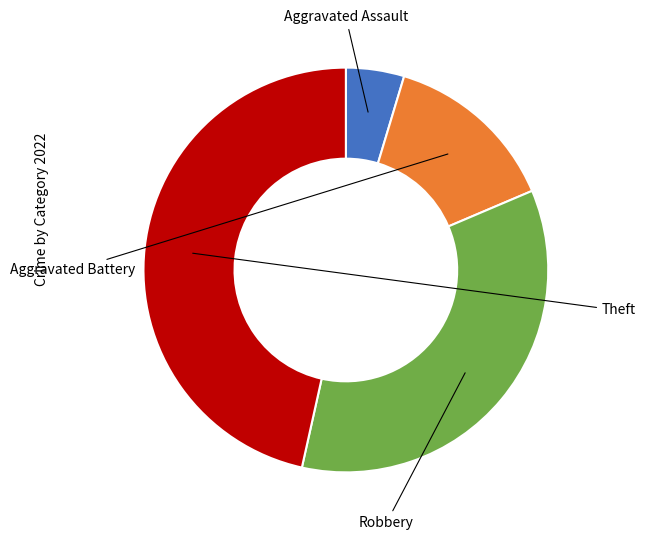

How many slices are in this pie chart?

4